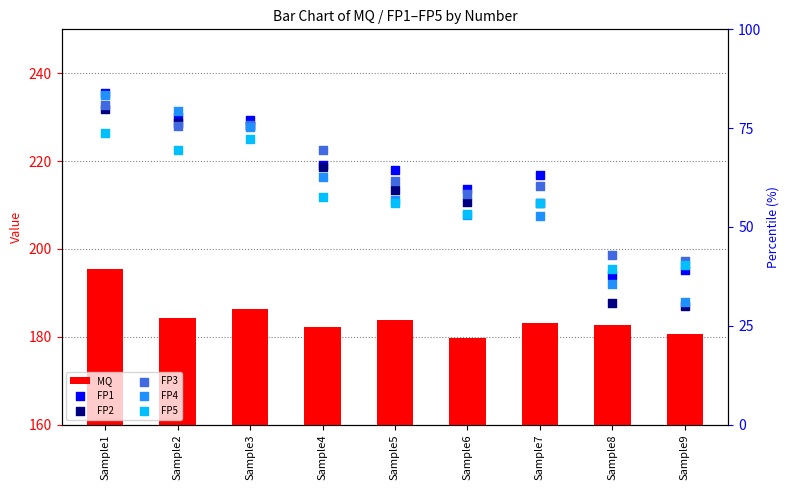

Which series has the widest spread of Y values?

FP4